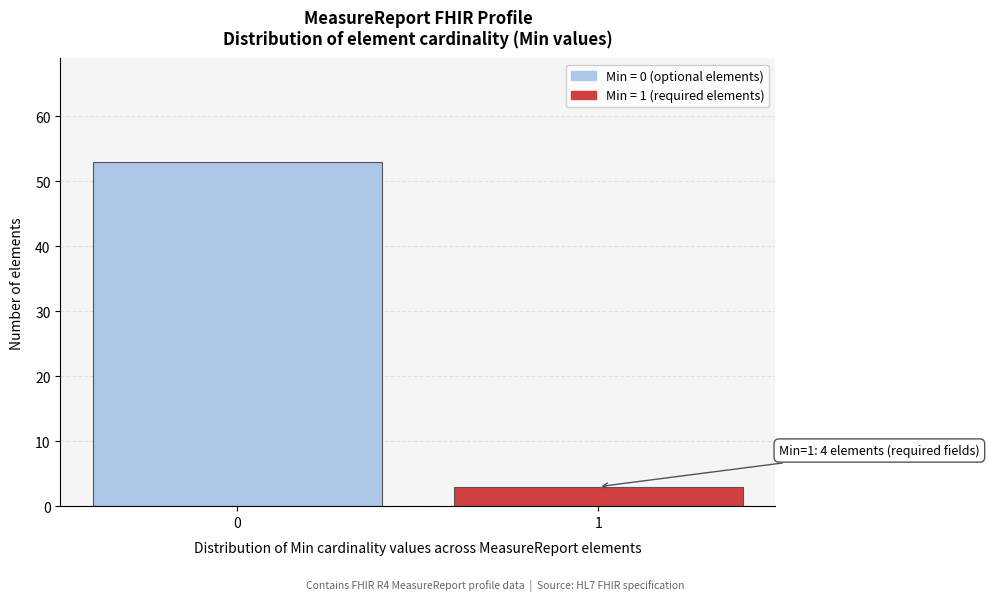

Reading left to right, list all the values displayed in this chart.

53	3